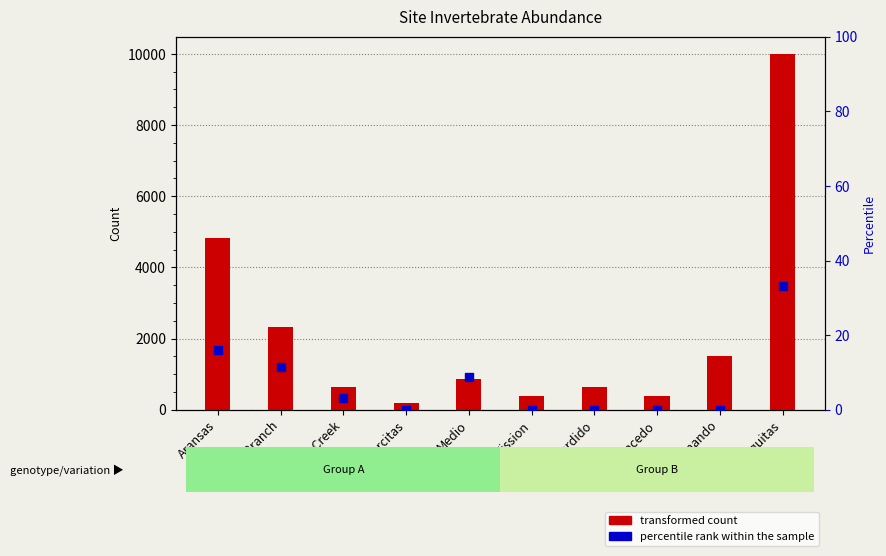

What is the total value across all series at Mission?

381.0